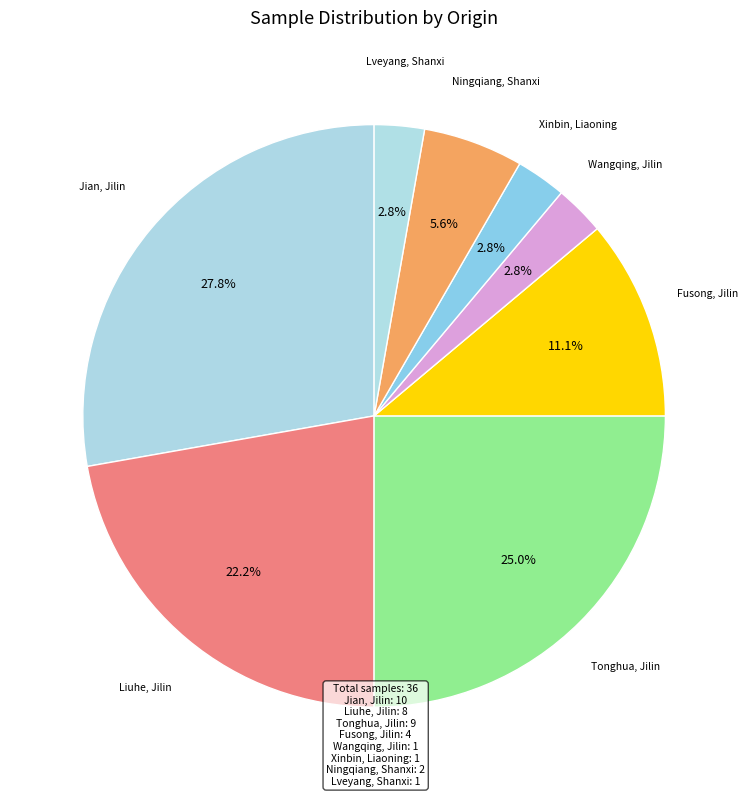

Count the number of slices in the pie.

8